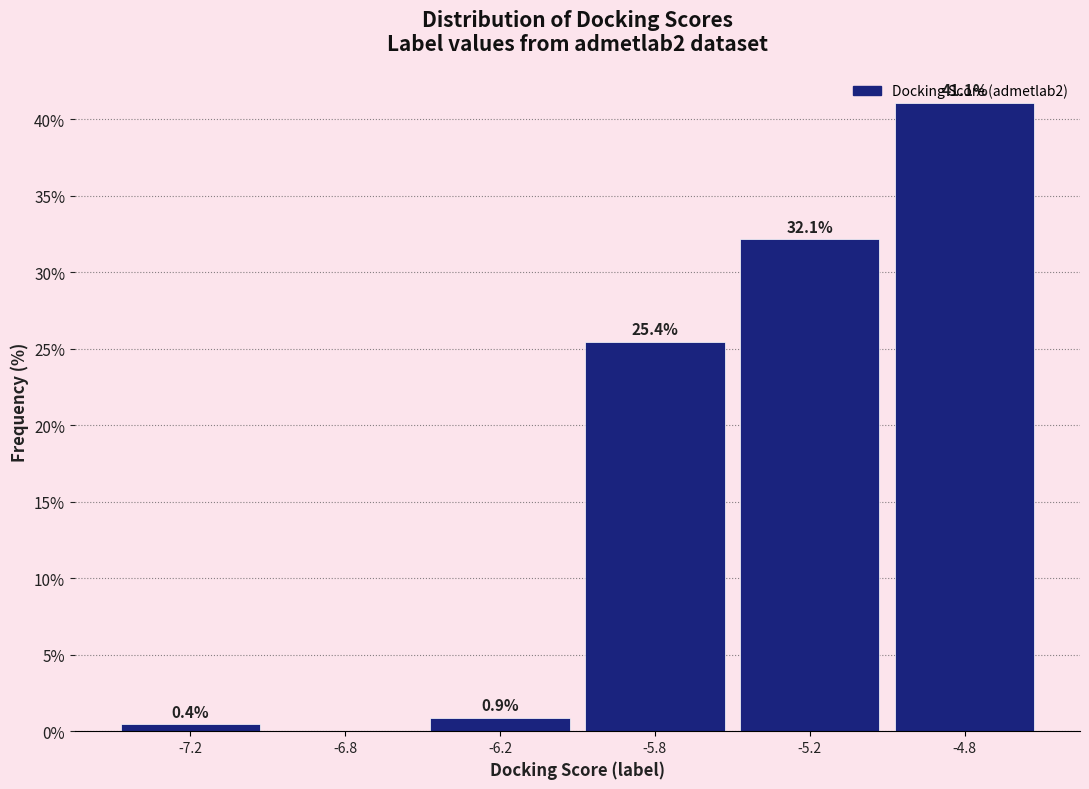

Which has a higher value, -6.8 or -6.2?

-6.2